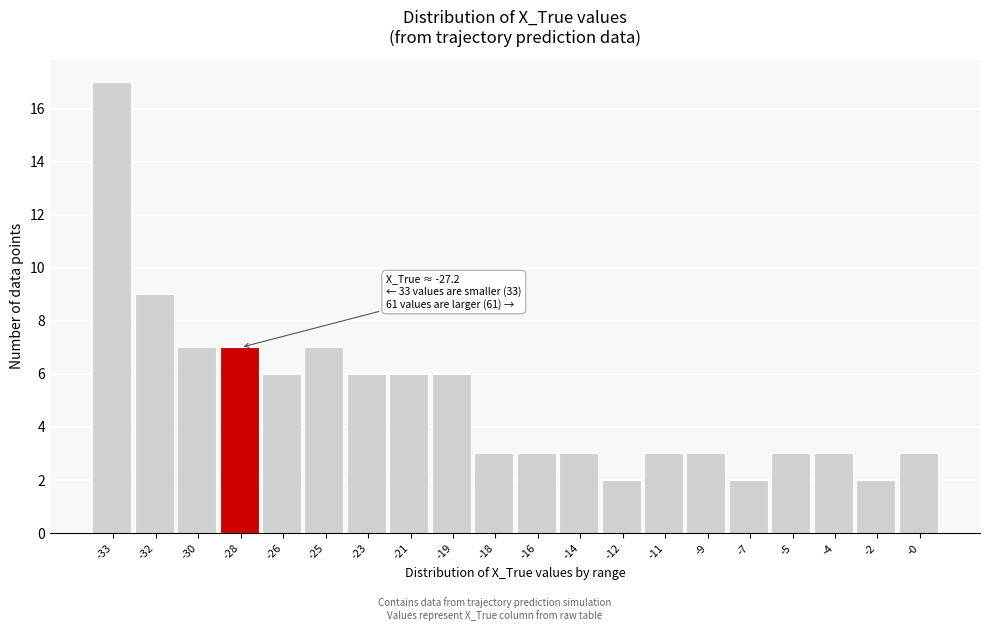

Reading left to right, extract all data points from this chart.

-33=17	-32=9	-30=7	-28=7	-26=6	-25=7	-23=6	-21=6	-19=6	-18=3	-16=3	-14=3	-12=2	-11=3	-9=3	-7=2	-5=3	-4=3	-2=2	-0=3